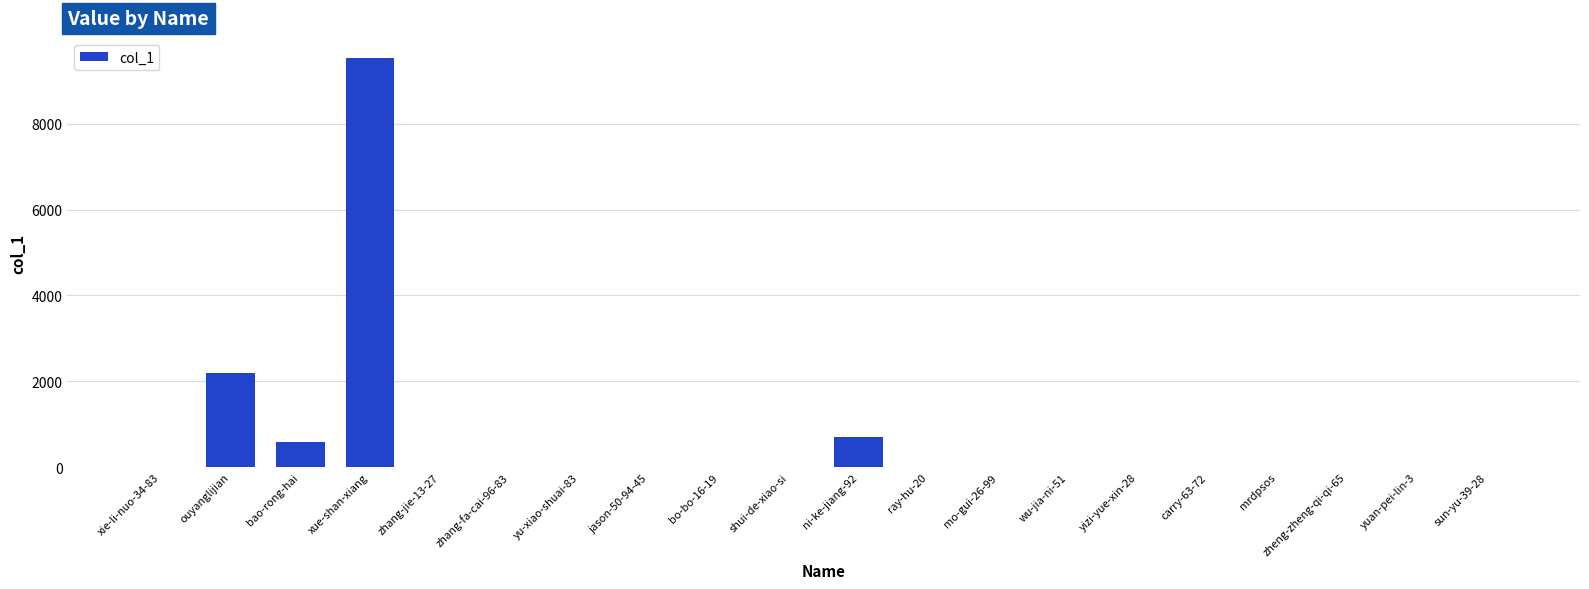

Where is the data nearest to the value 4761?

ouyanglijian